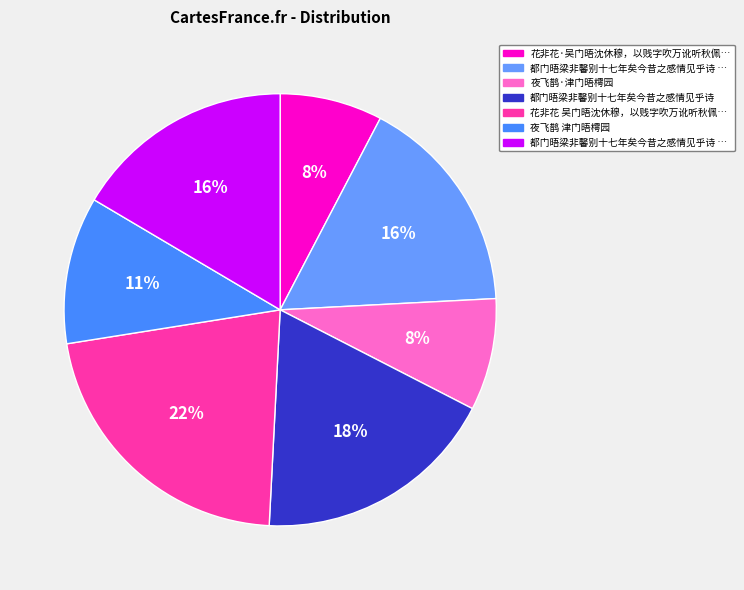

Count the number of slices in the pie.

7